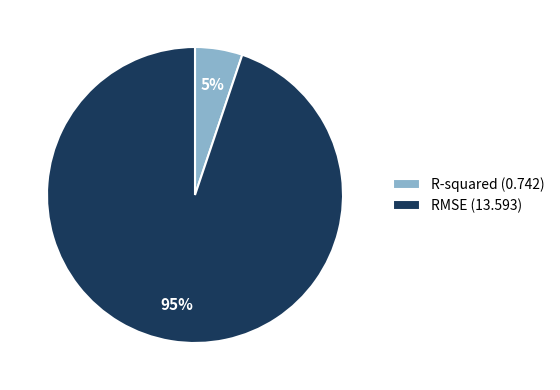

Is there a majority slice in this chart?

Yes